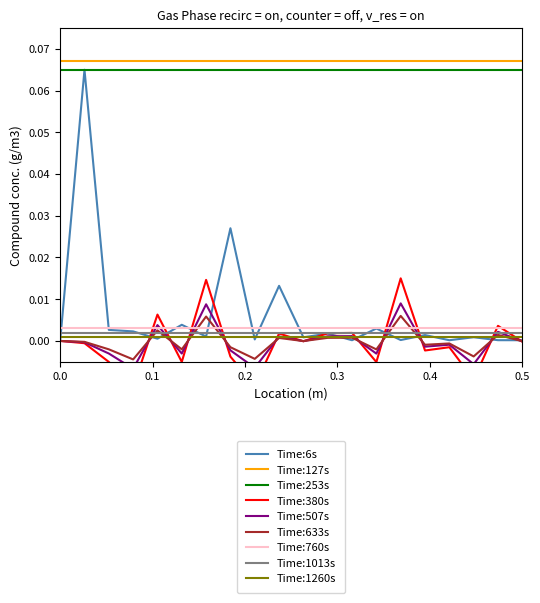

True or false: Time:127s and Time:6s intersect in this chart.

False